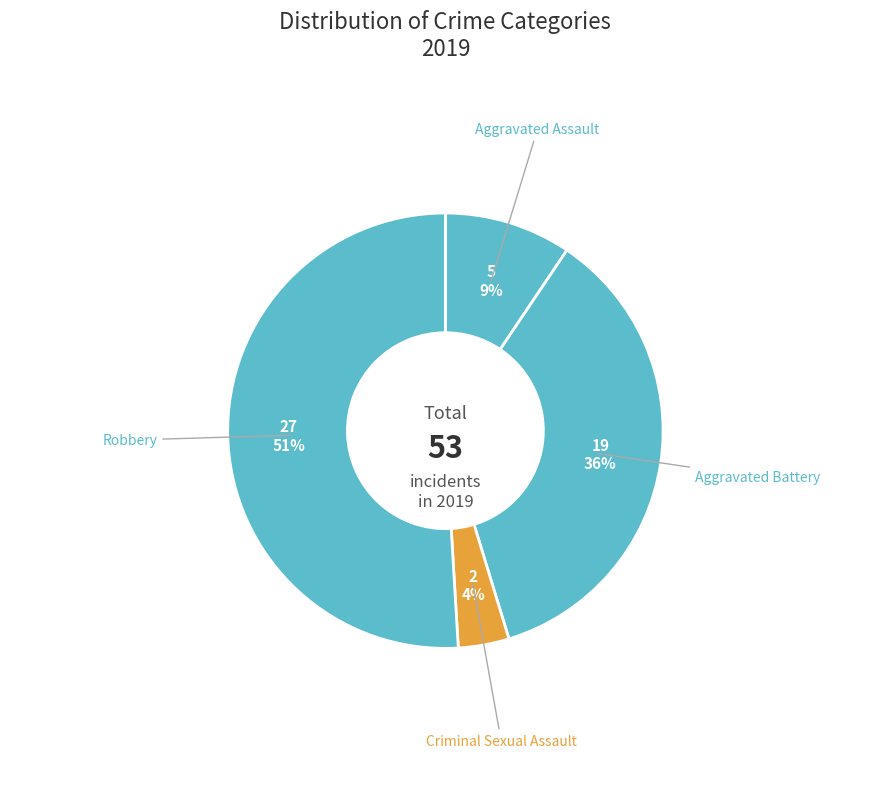

Count the number of slices in the pie.

4